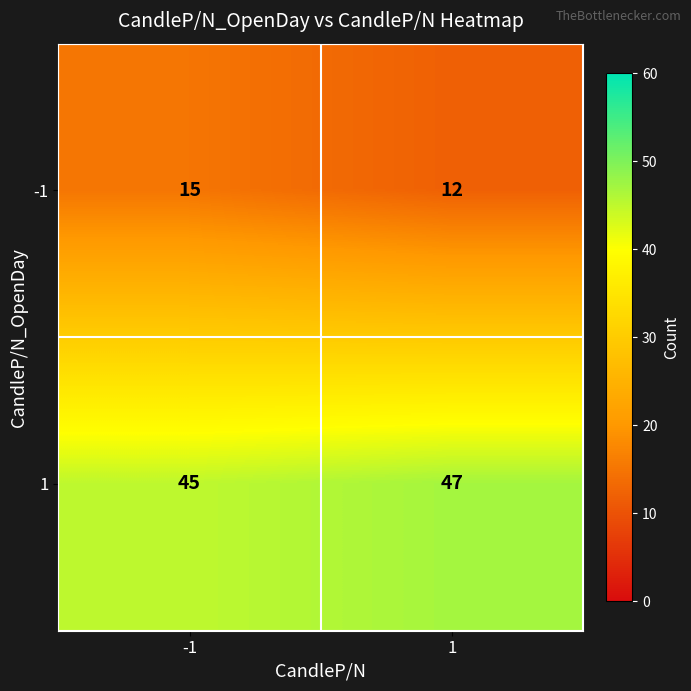

List the series in order of their overall mean, highest first.

1, -1